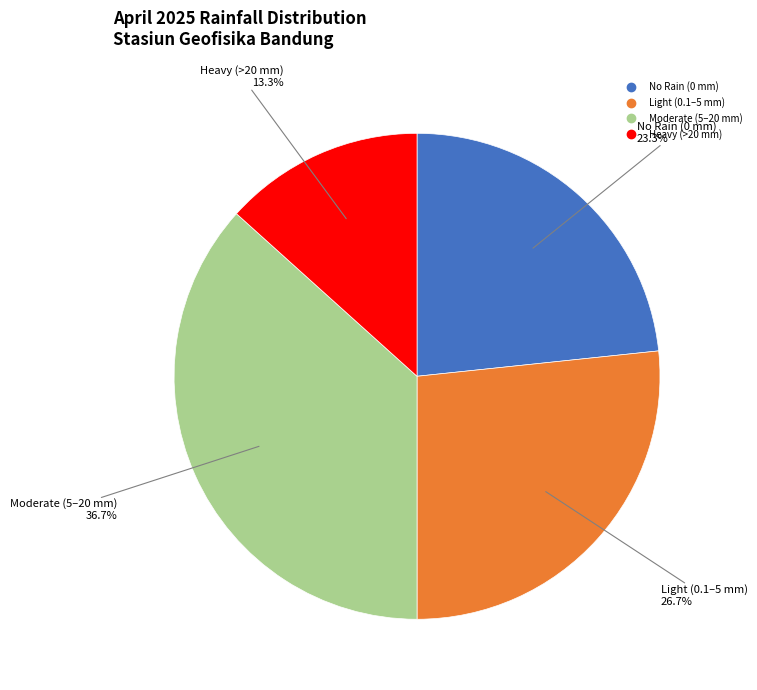

Does any single category account for the majority?

No